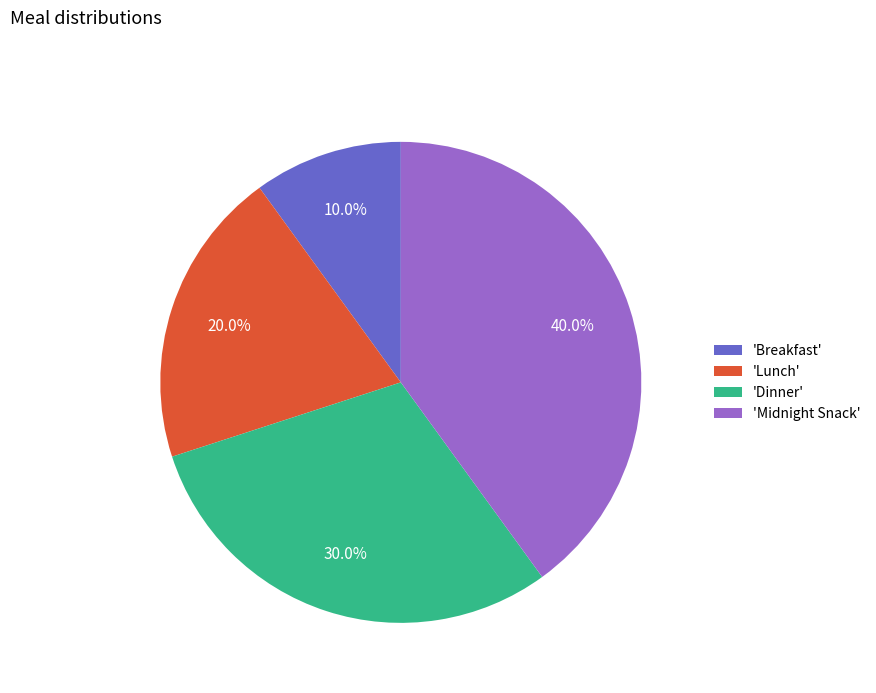

Which slice is the smallest?

'Breakfast'